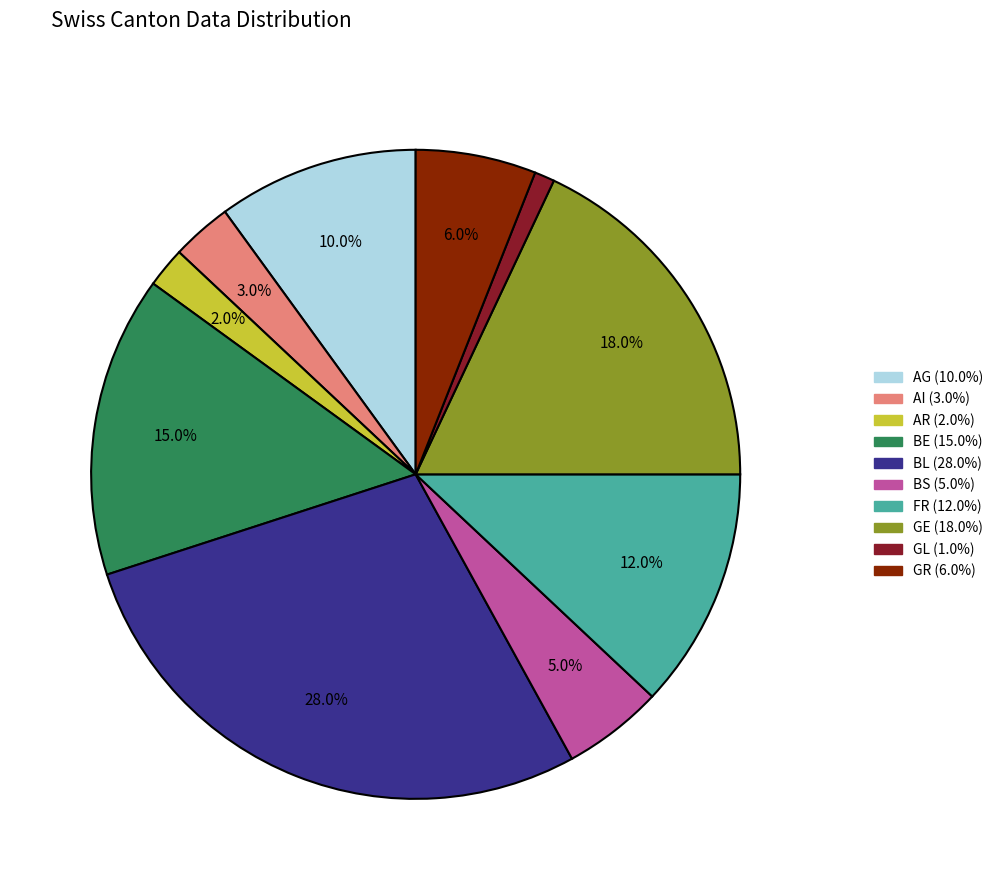

Does AG represent more than half of the total?

No